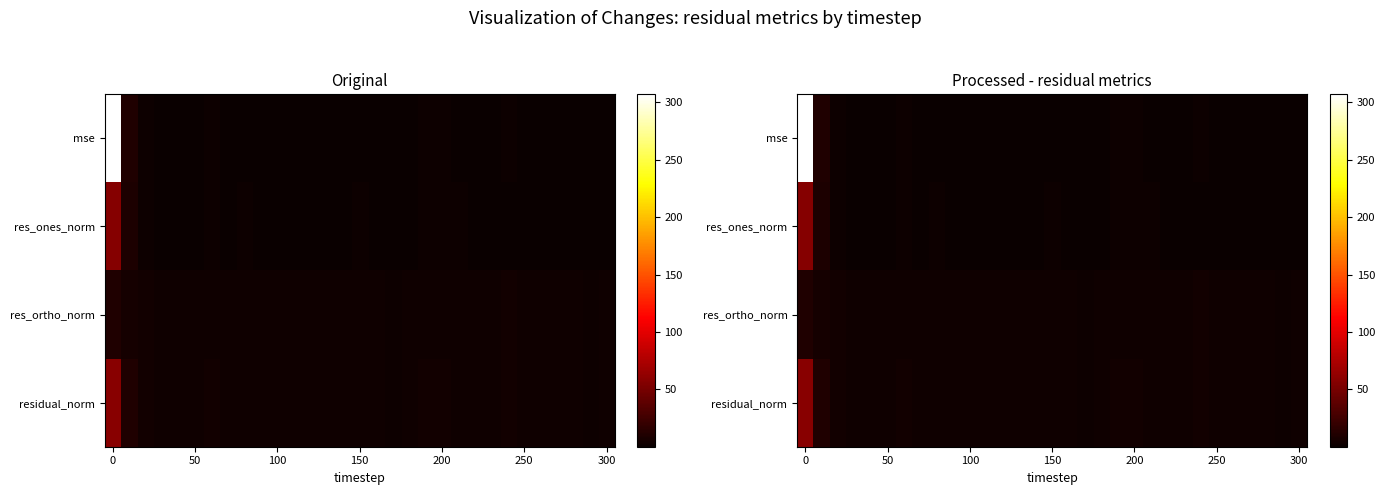

List the series in order of their peak value, highest first.

mse, residual_norm, res_ones_norm, res_ortho_norm